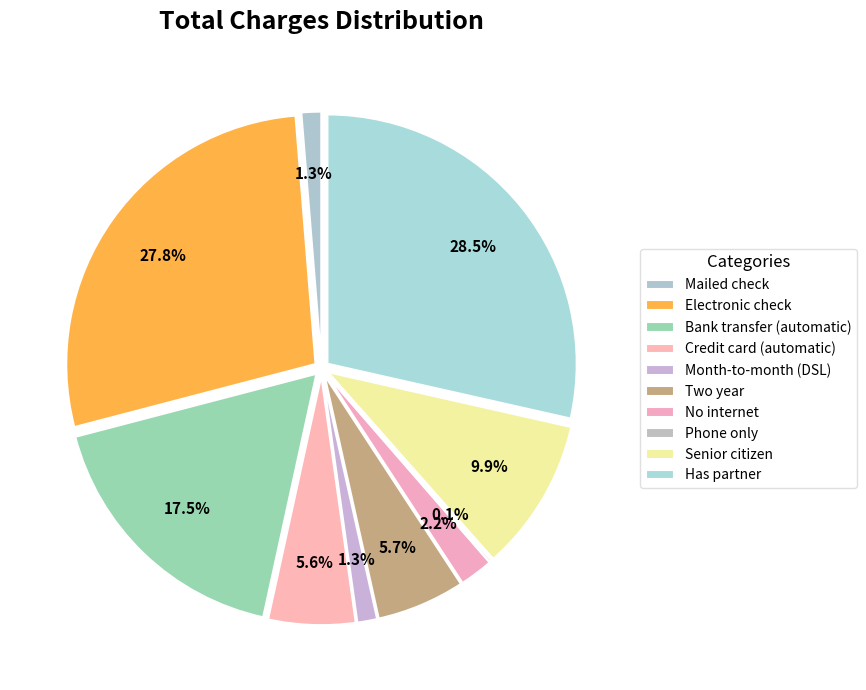

Is 9 the majority of the pie?

No